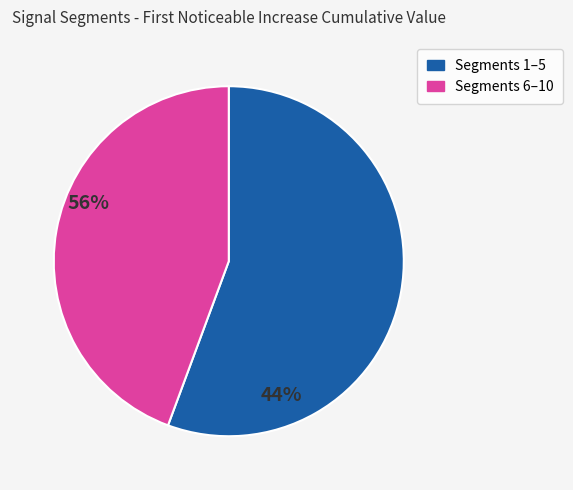

How many segments does this pie chart have?

2